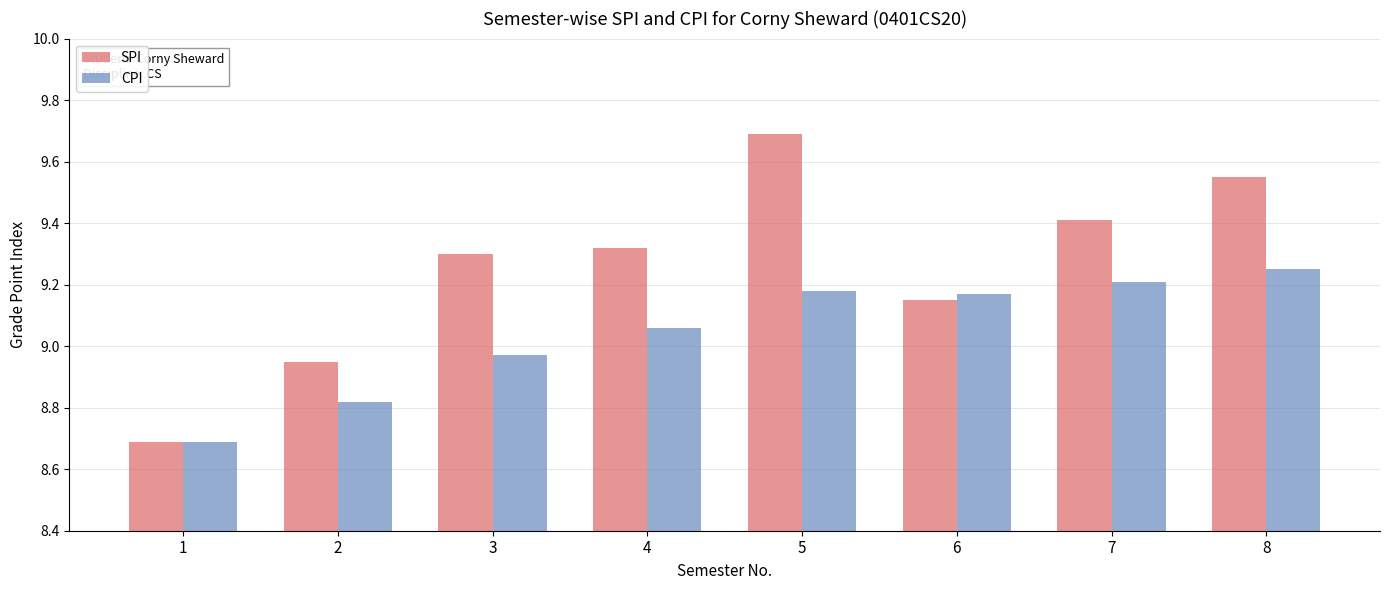

Which series has the largest total across all categories?

SPI